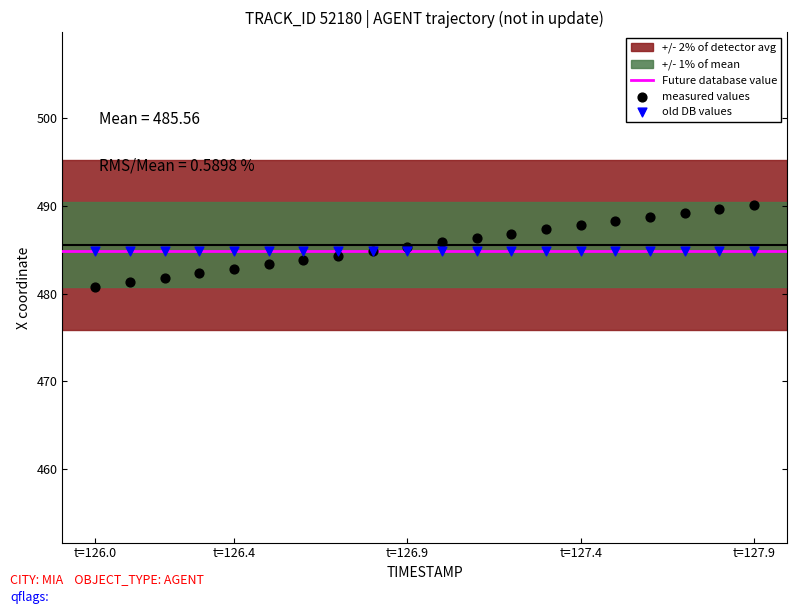

Which series contains the highest Y value?

measured values